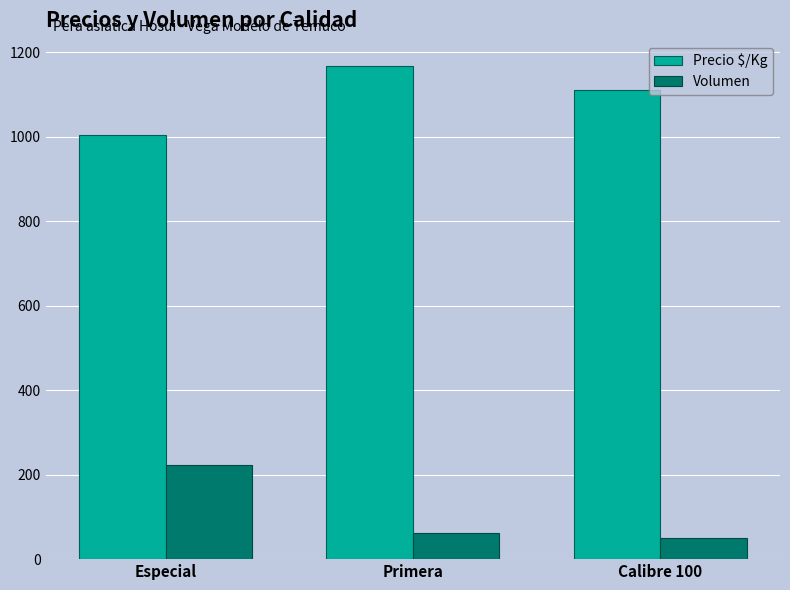

Is it true that Volumen equals 50 at Calibre 100?

True